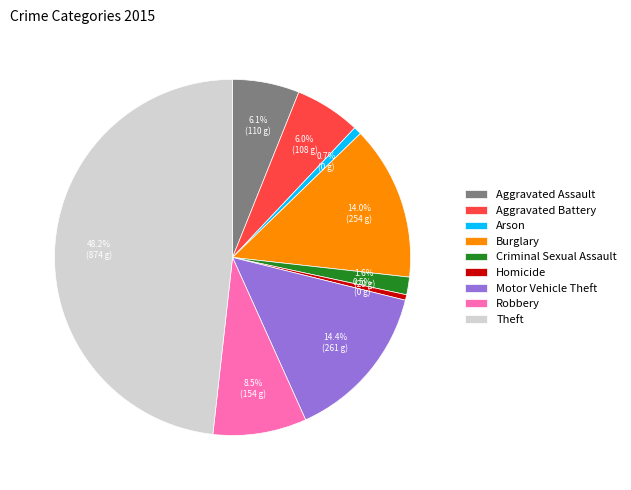

Which has a higher value, Homicide or Aggravated Battery?

Aggravated Battery